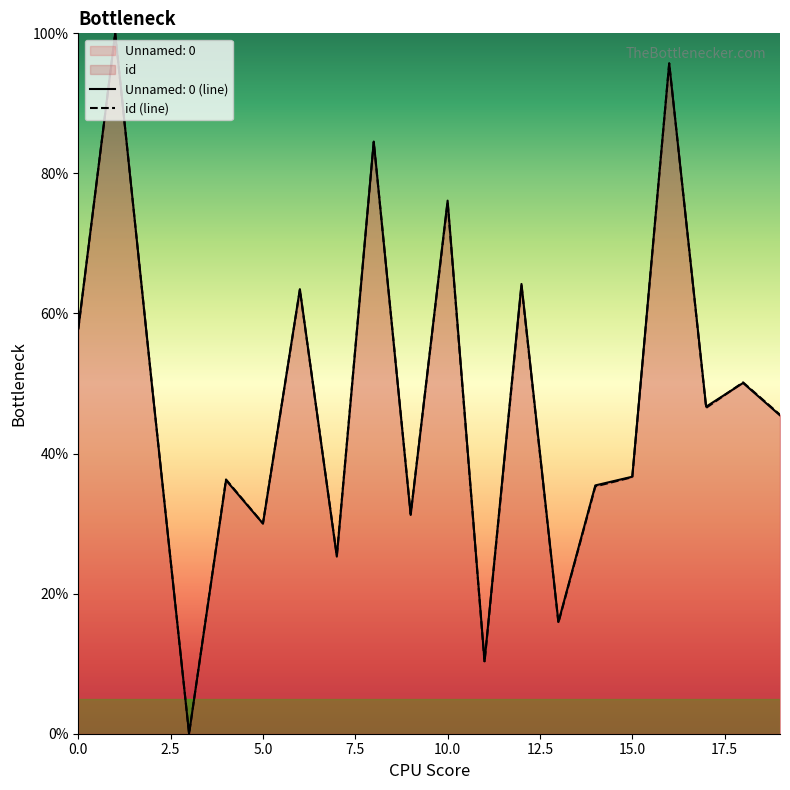

What is the label of the 17th point from the left?

16